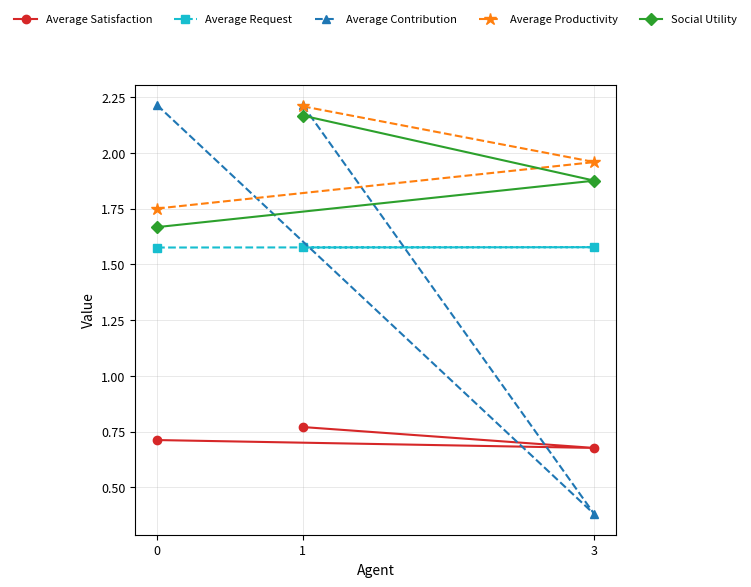

True or false: Average Request has a value of 0.5 at 0.

False